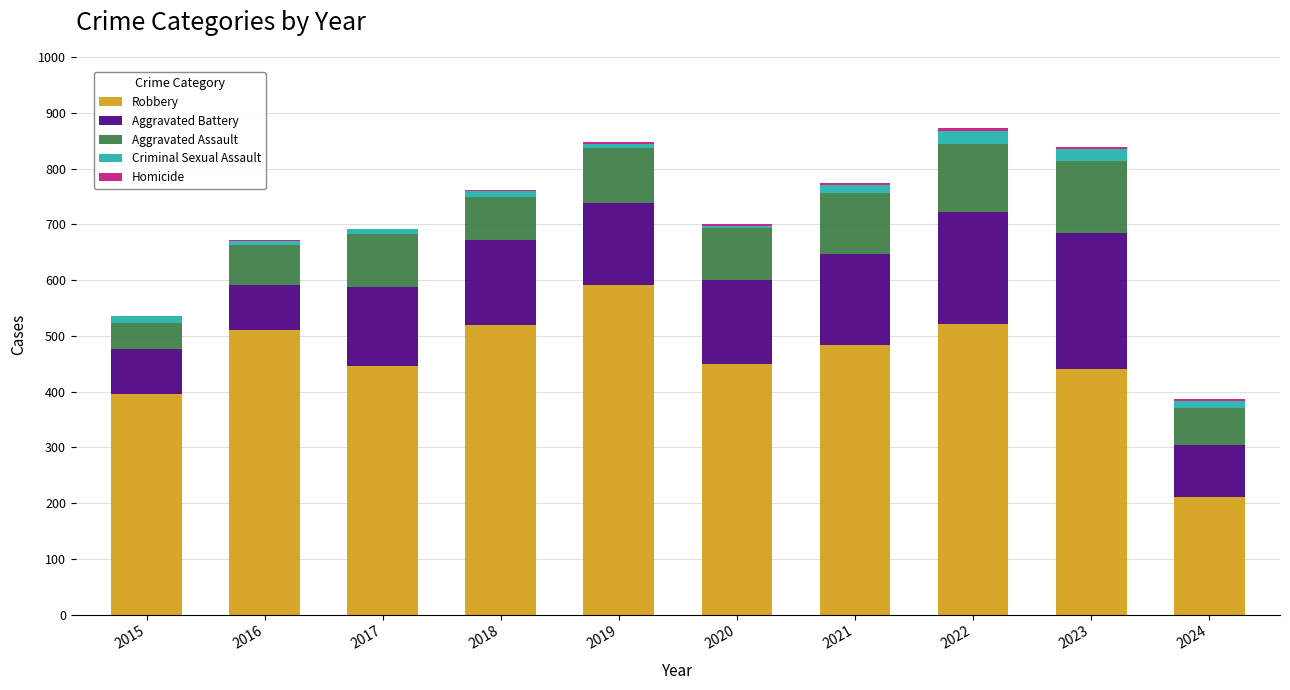

Is it true that Robbery equals 127 at 2020?

False